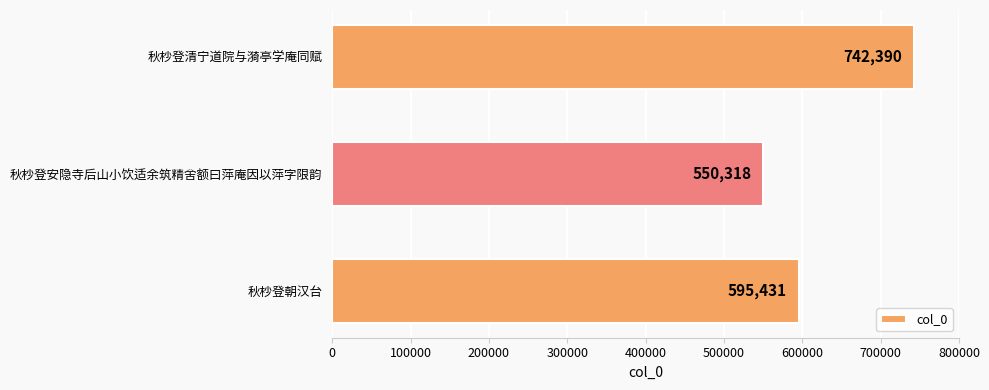

What is the difference between the second highest and minimum values?

45113